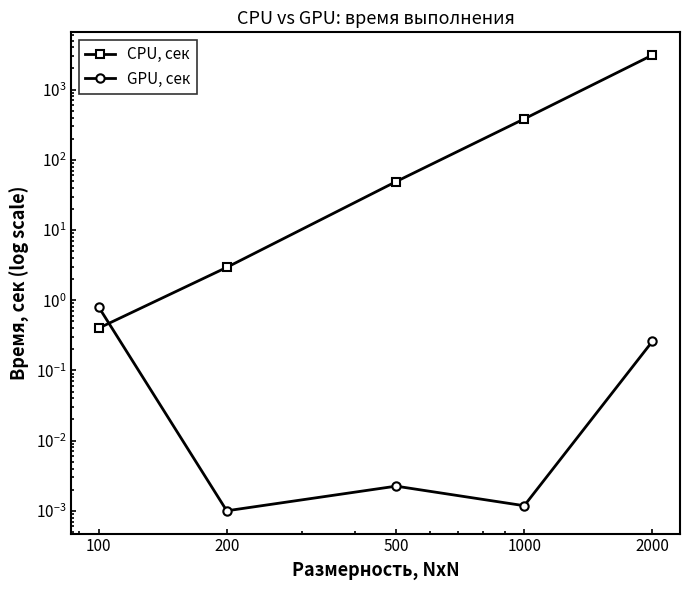

Between which two adjacent categories do CPU, сек and GPU, сек first intersect?

100 and 200